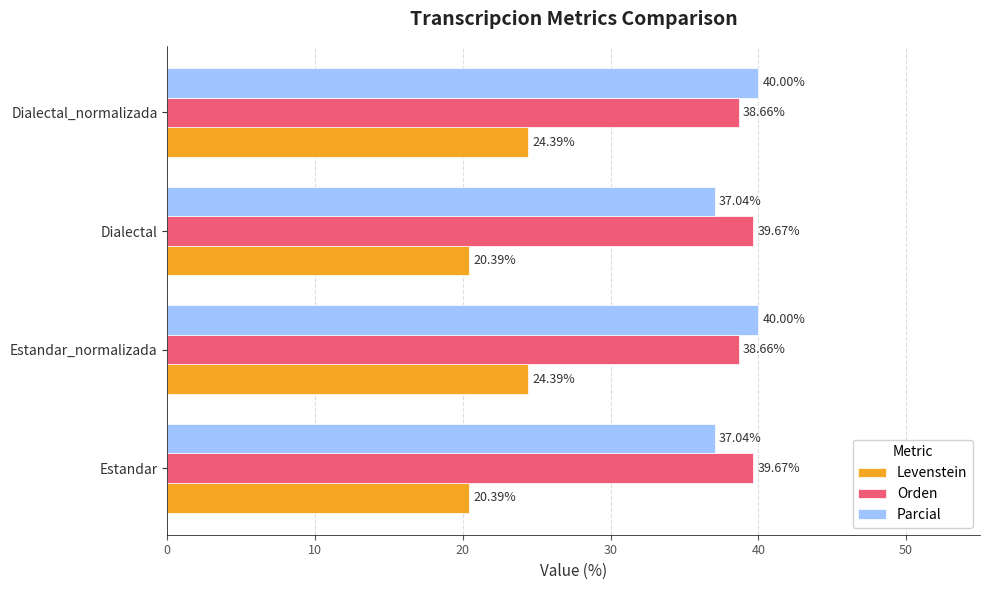

What is the spread (max minus min) of values at Estandar_normalizada?

15.6